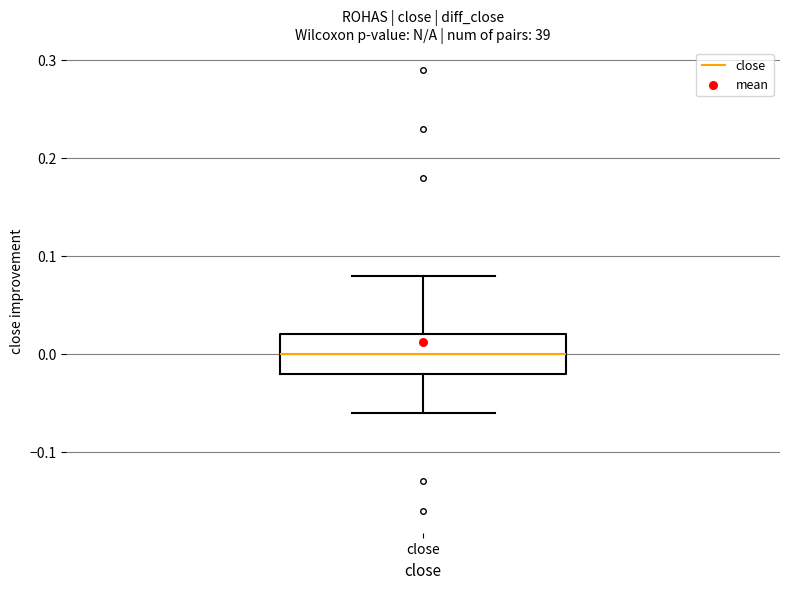

Read this box plot against the y-axis: the position of the median line, the range covered by the box, and the ends of both whiskers. The values are not printed on the chart, so give them approximately, as read against the axis.

median 0.00, box -0.02 to 0.02, whiskers -0.06 to 0.08